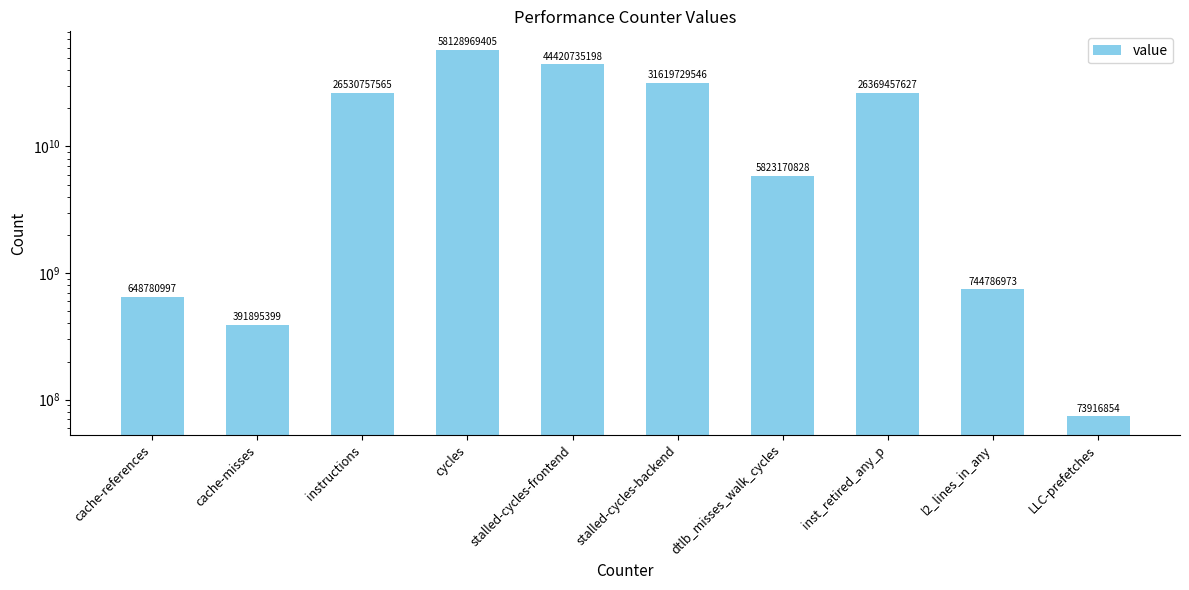

List the labels in order of value, largest first.

cycles, stalled-cycles-frontend, stalled-cycles-backend, instructions, inst_retired_any_p, dtlb_misses_walk_cycles, l2_lines_in_any, cache-references, cache-misses, LLC-prefetches